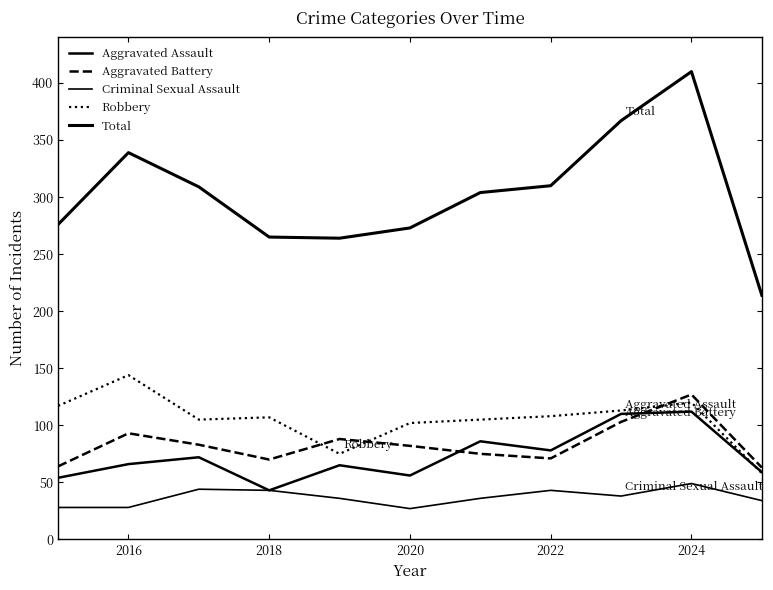

What is the value of the Criminal Sexual Assault point at the 8th from the left?

43